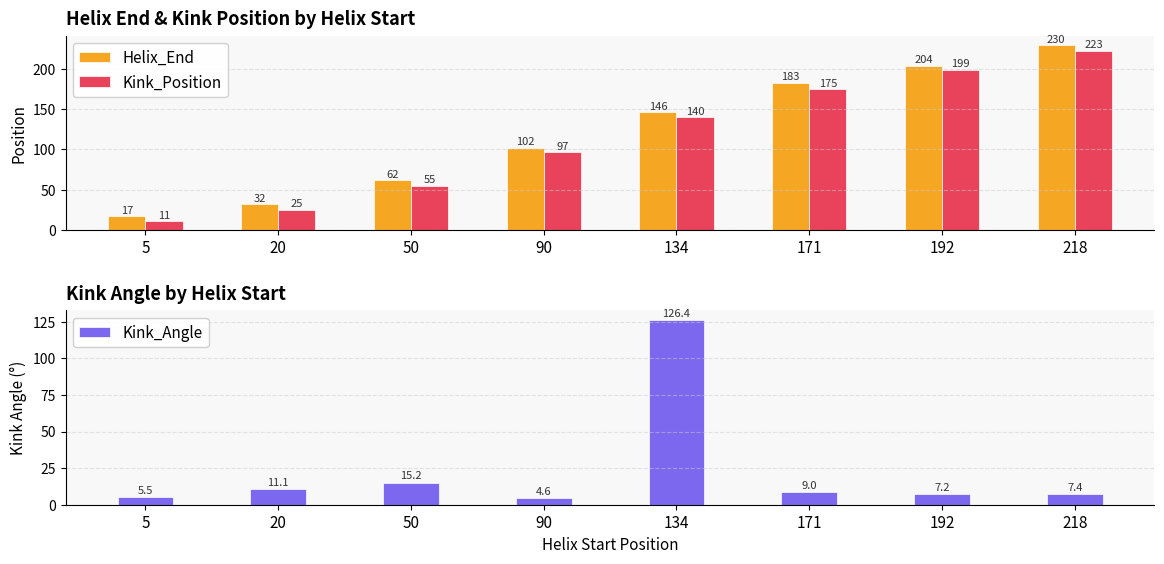

At which category does the chart reach its peak across all series?

218